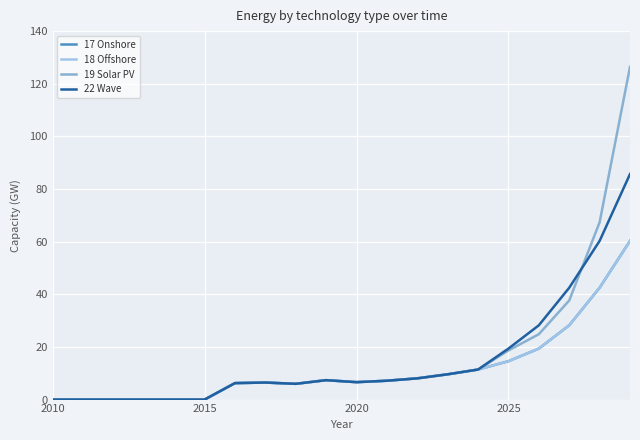

What is the difference between the second highest and minimum values in the 19 Solar PV series?

67.3